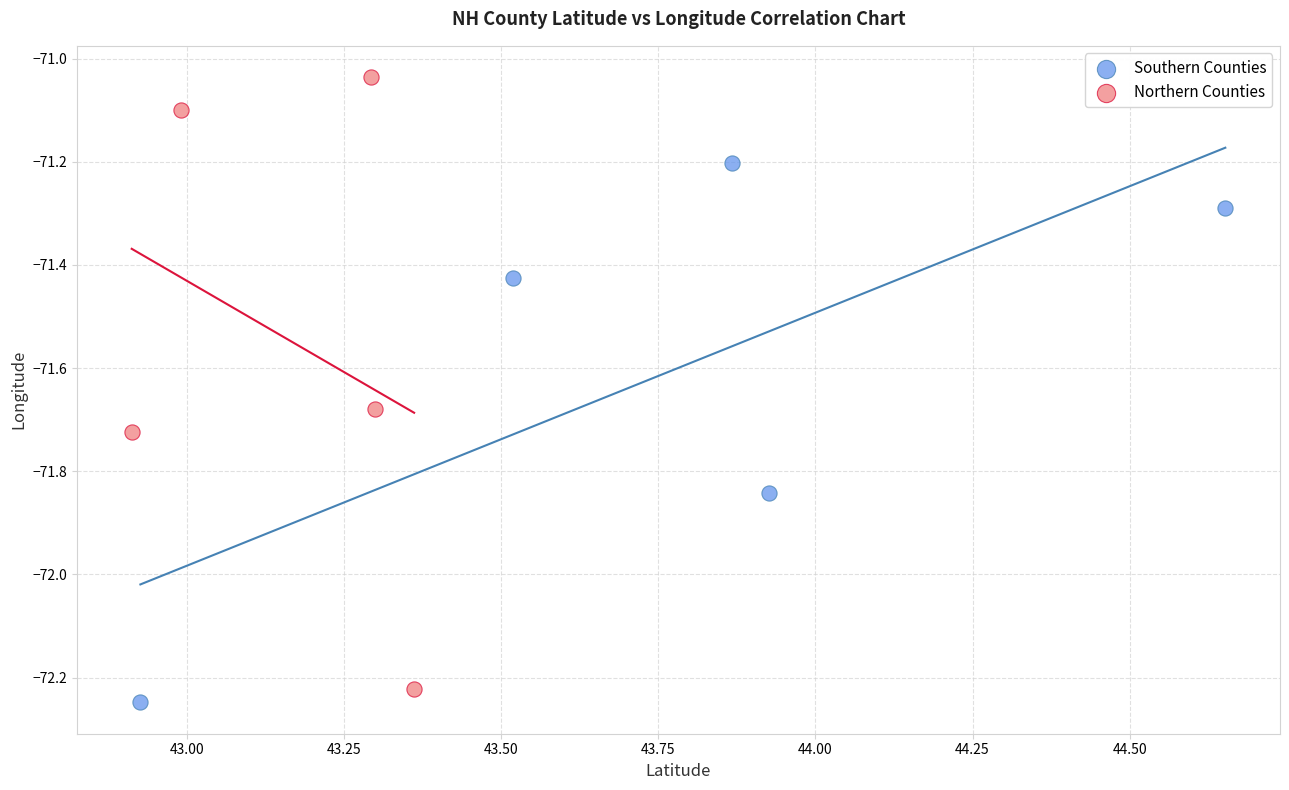

Which series contains the highest Y value?

Northern Counties